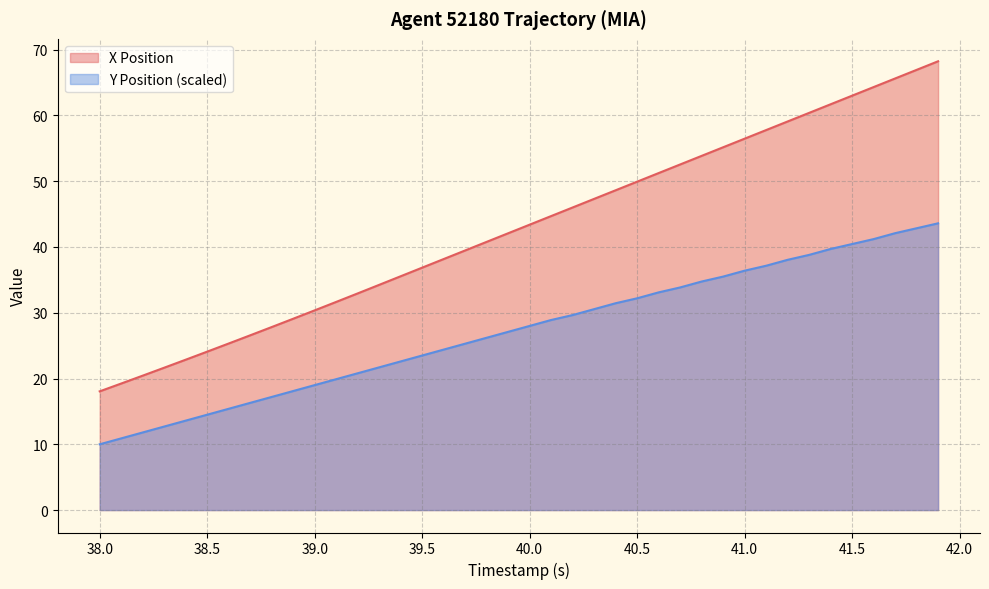

What is the difference between the maximum and minimum values in the Y Position series?

33.6